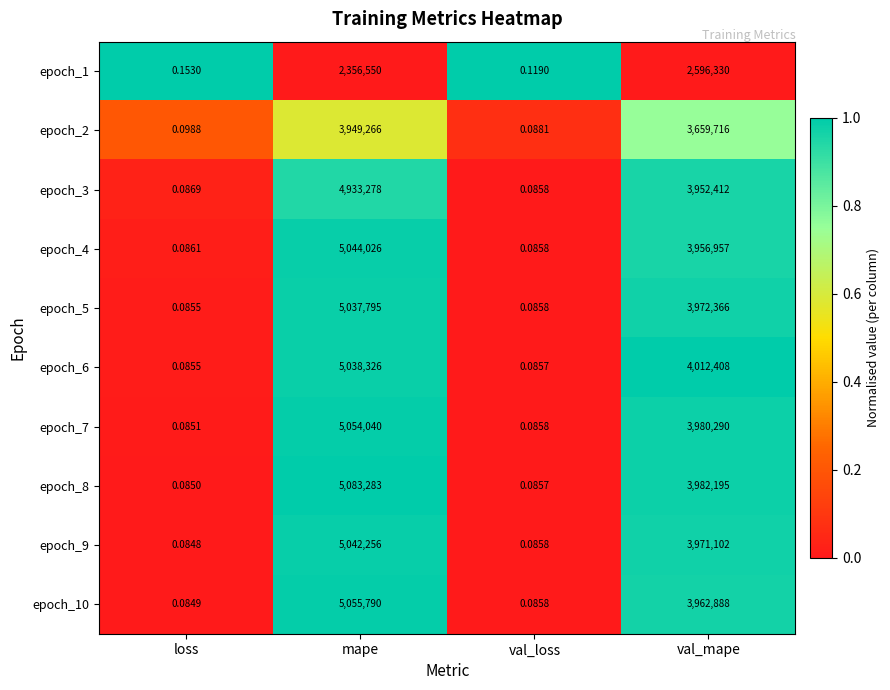

Rank the categories by epoch_7 value from lowest to highest.

loss, val_loss, val_mape, mape